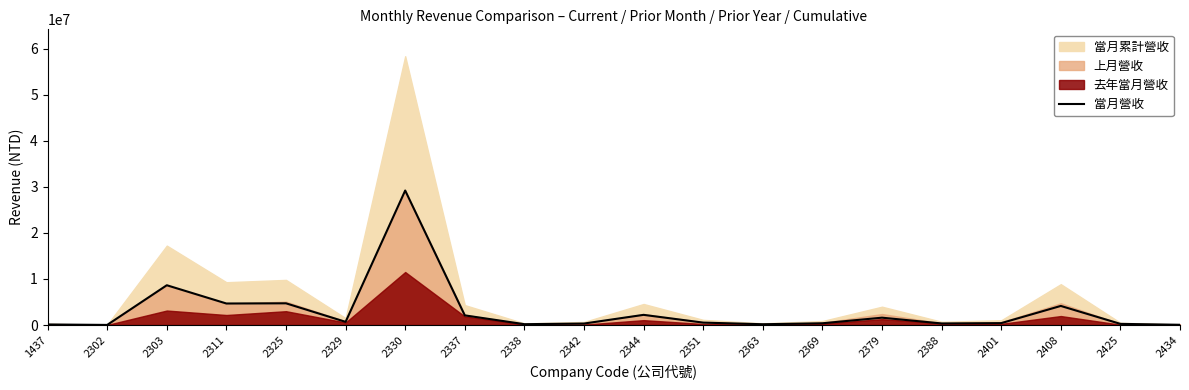

The value of 當月營收 at 2330 is 29195234. True or false?

True